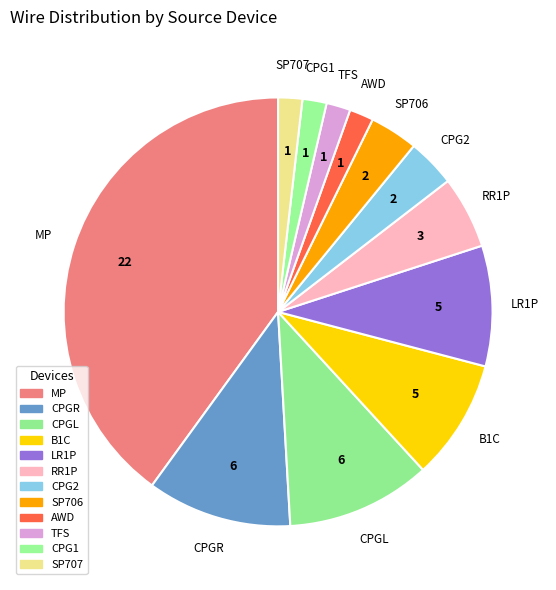

What is the smallest slice in the pie chart?

AWD